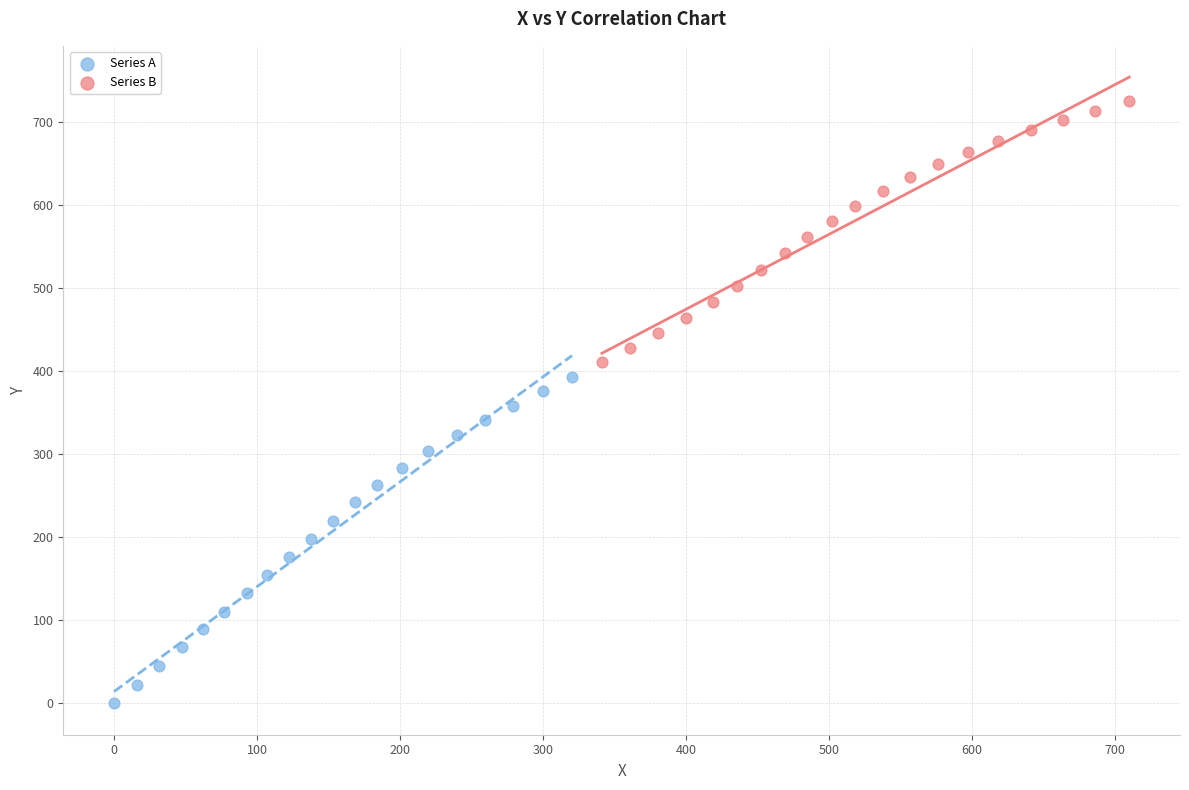

Which series has the widest spread of Y values?

Series A